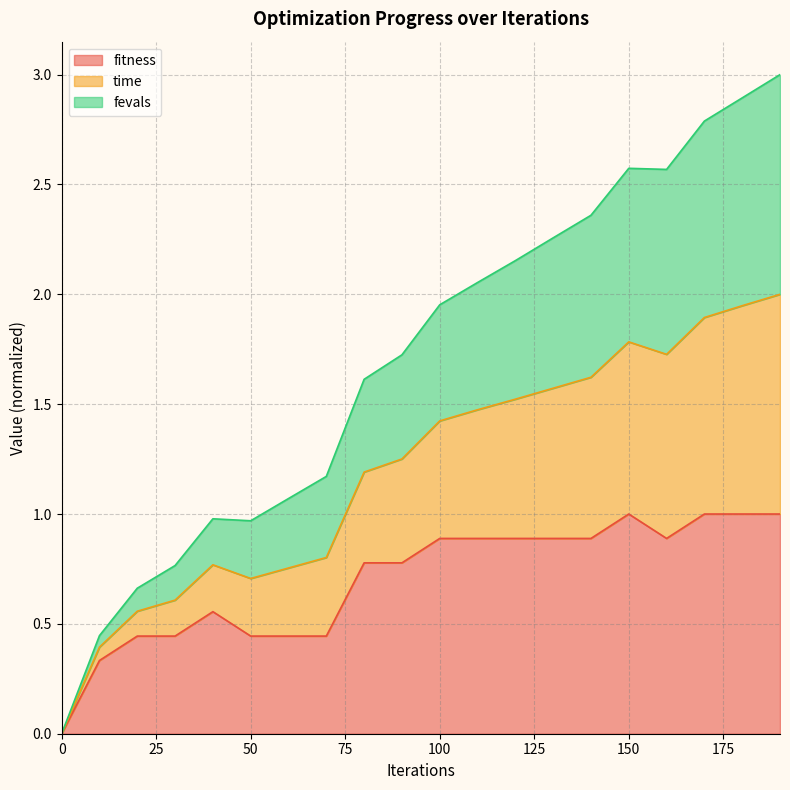

True or false: fitness has a value of 0.9 at 120.

True